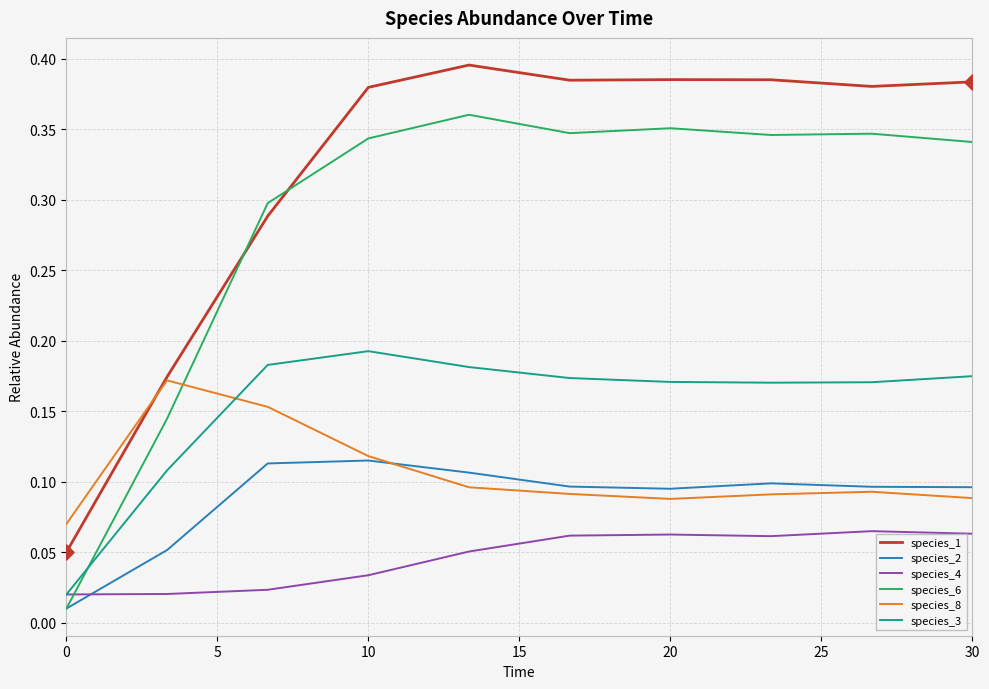

Which series has the largest total across all categories?

species_1